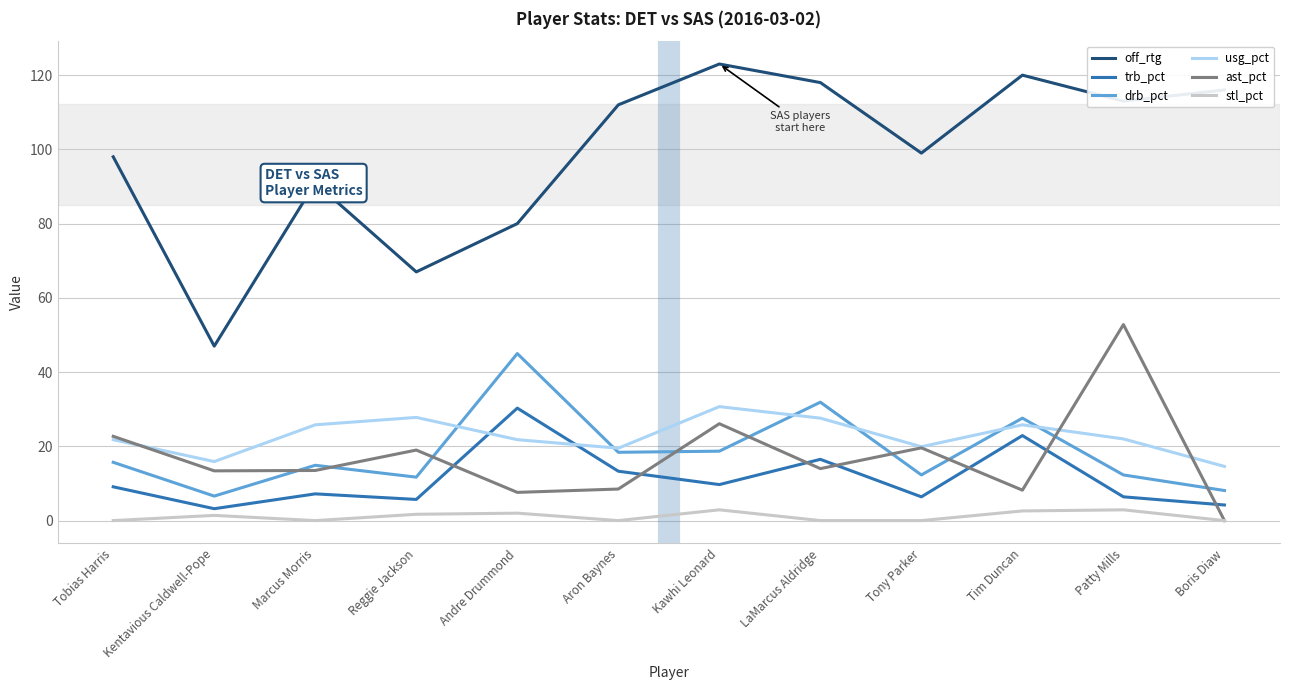

True or false: drb_pct and ast_pct intersect in this chart.

True